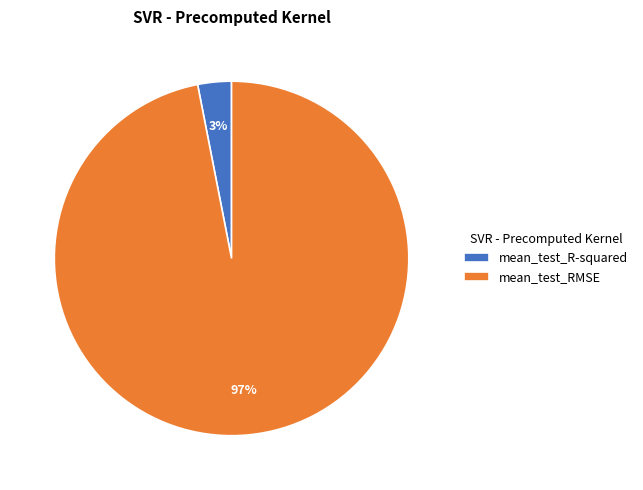

Is it true that mean_test_R-squared is 3% of the pie?

True